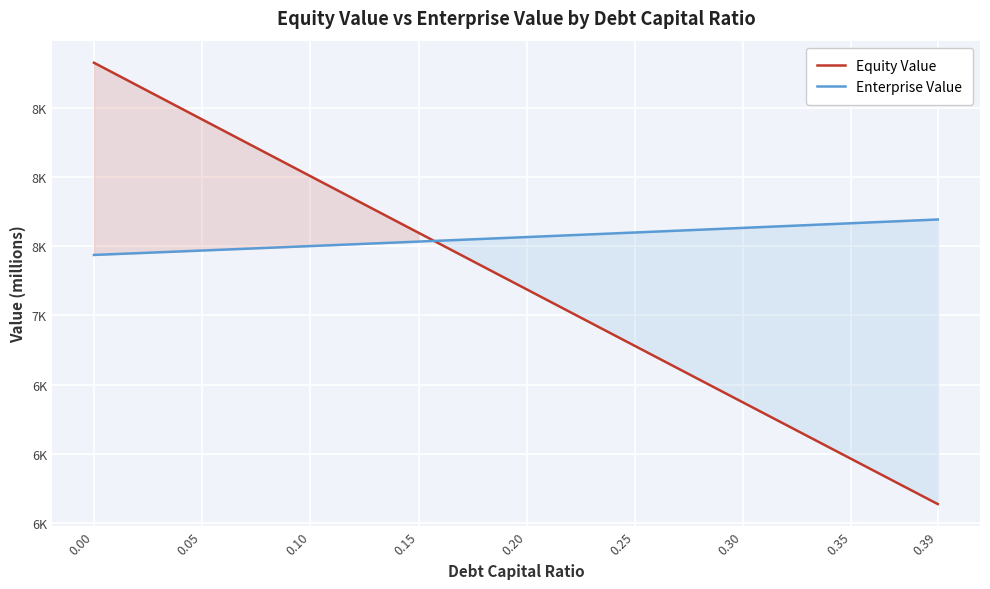

Which has a higher value, 10 or 0.15?

0.15